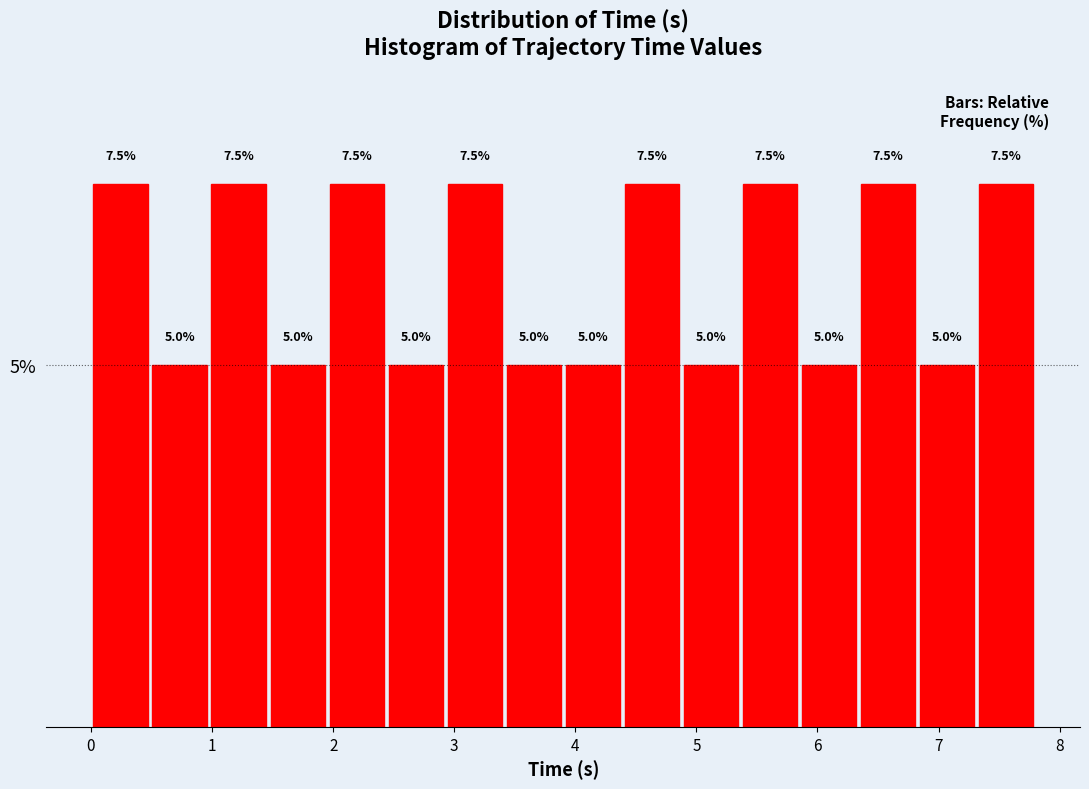

What is the height of the bar covering 3.4 to 3.9 on the x-axis? The bar edges are not printed on the chart, so give them approximately, as read against the axis.

5.0